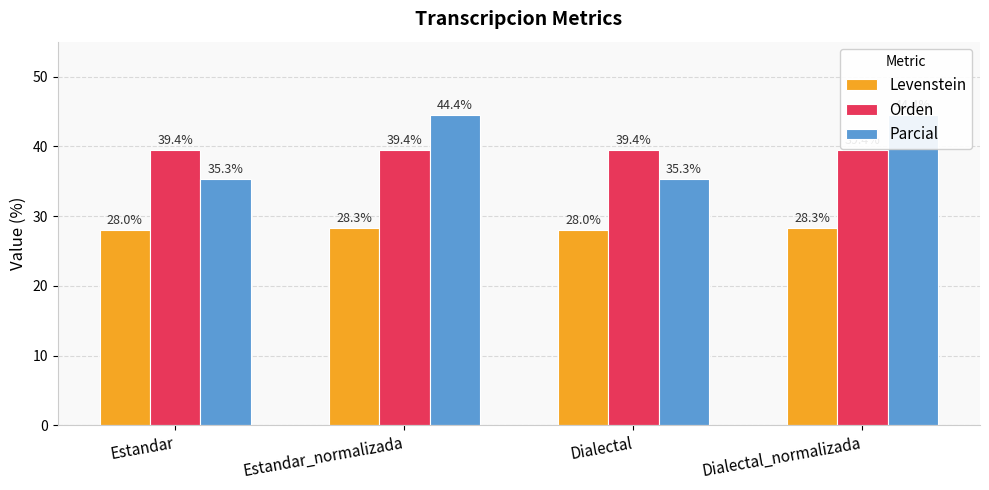

Count the number of data series in this chart.

3